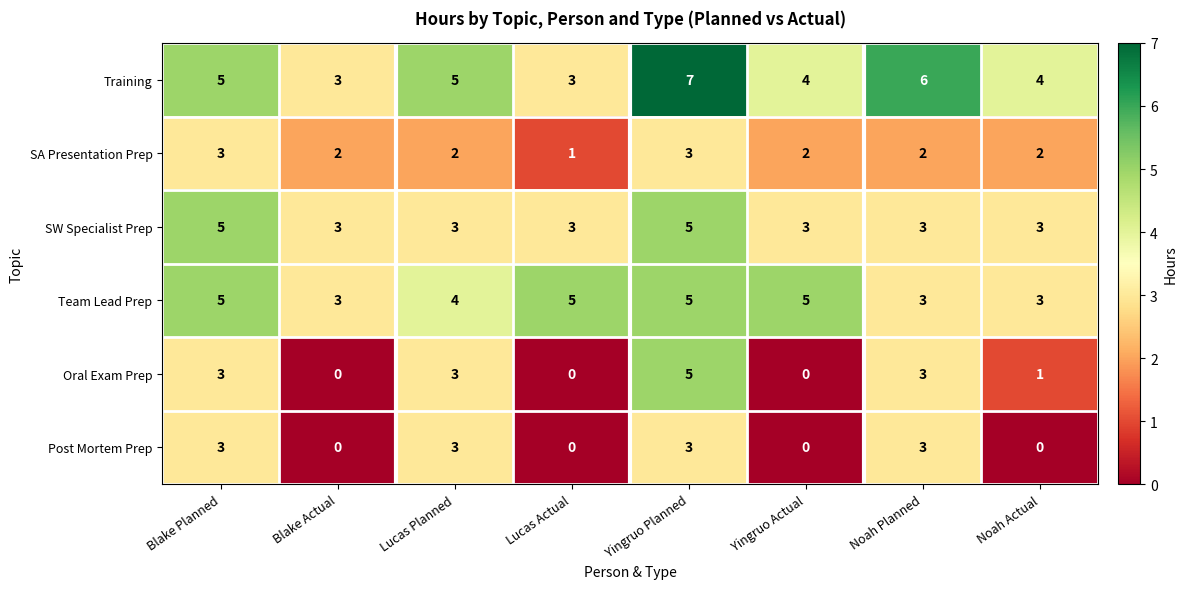

Which label corresponds to the largest value in the chart?

Yingruo Planned